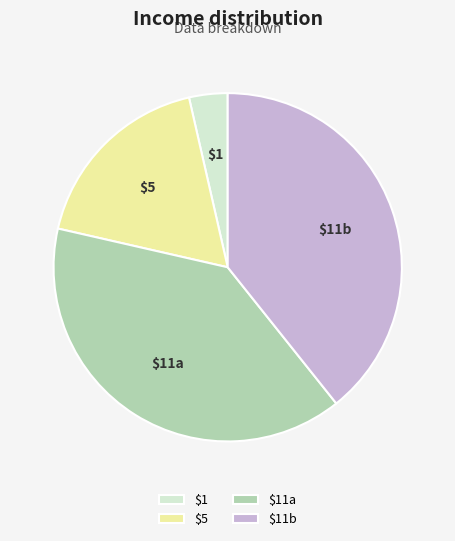

Which slice is the smallest?

$1